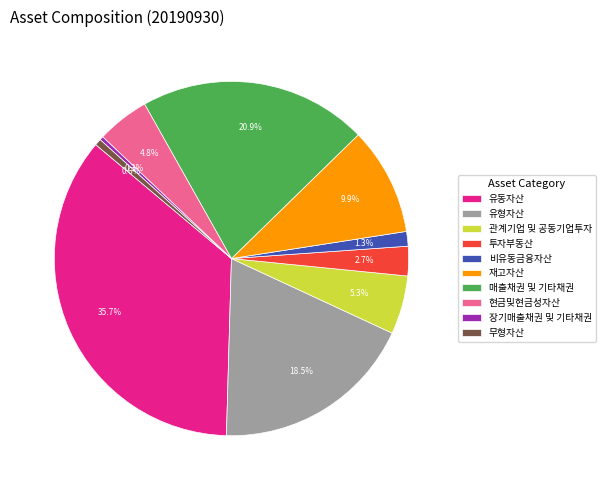

What is the ratio of the value at 재고자산 to the value at 장기매출채권 및 기타채권?

28.9